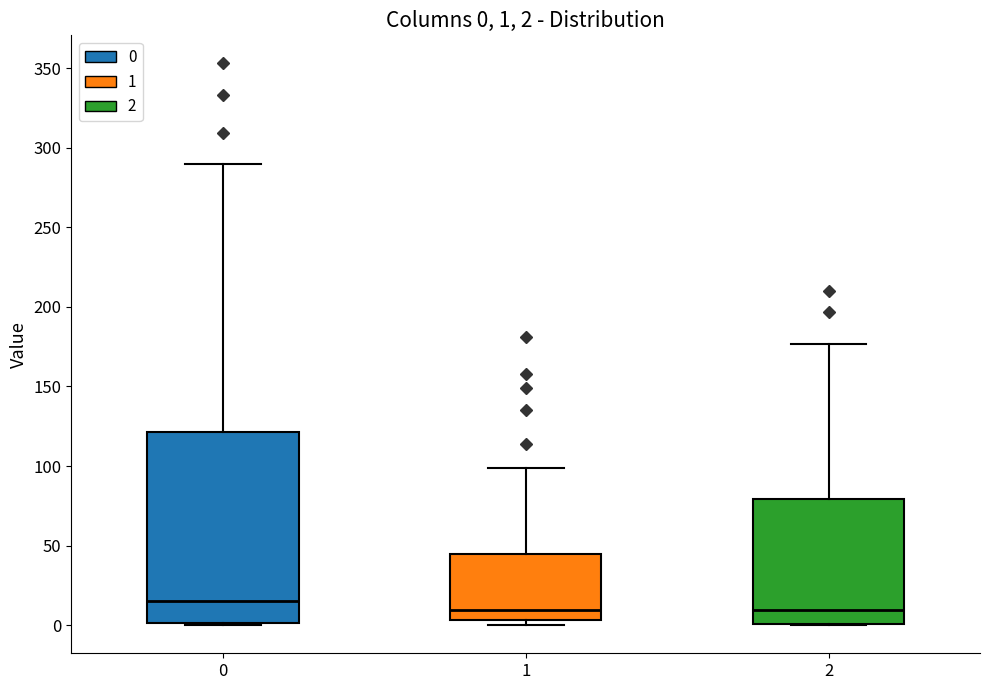

Which box is the tallest, from its lower edge to its upper edge?

0